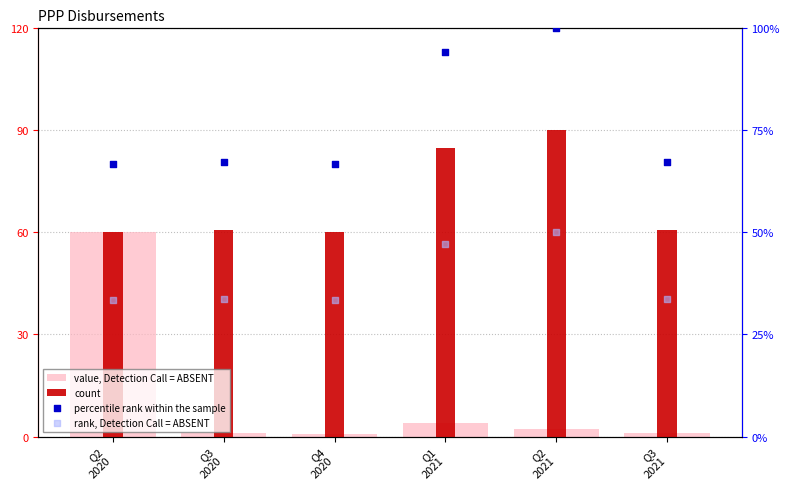

Which series contains the lowest Y value?

value, Detection Call = ABSENT